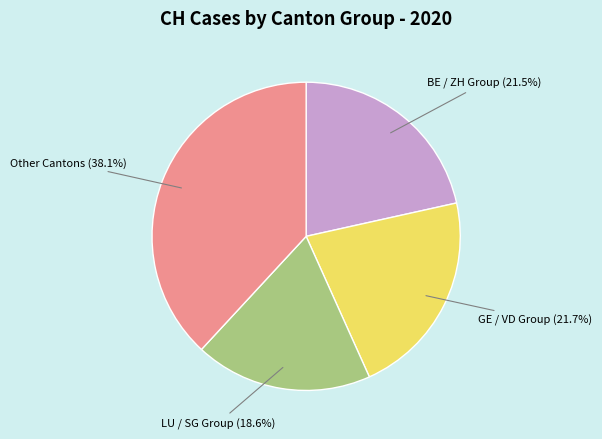

Is there a majority slice in this chart?

No